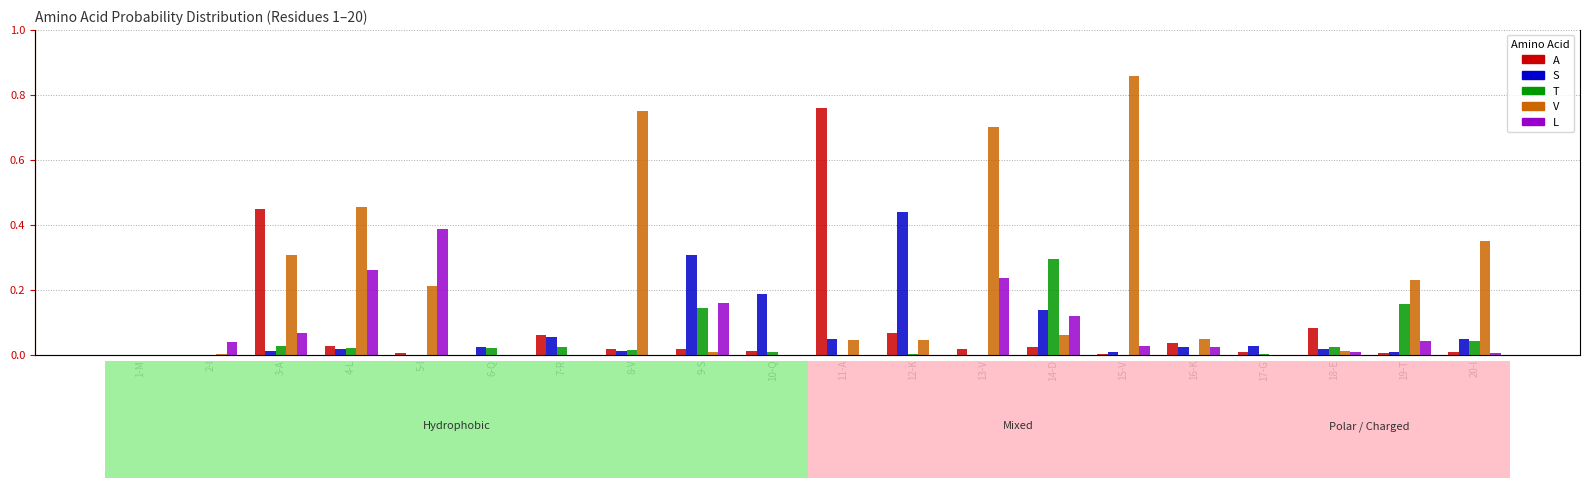

Reading left to right, what are all the values shown in this chart?

A: 1-M=0.0	2-I=0.0	3-A=0.4	4-L=0.0	5-I=0.0	6-Q=0.0	7-R=0.1	8-V=0.0	9-S=0.0	10-Q=0.0	11-A=0.8	12-K=0.1	13-V=0.0	14-D=0.0	15-V=0.0	16-K=0.0	17-G=0.0	18-E=0.1	19-T=0.0	20-I=0.0
S: 1-M=0.0	2-I=0.0	3-A=0.0	4-L=0.0	5-I=0.0	6-Q=0.0	7-R=0.1	8-V=0.0	9-S=0.3	10-Q=0.2	11-A=0.0	12-K=0.4	13-V=0.0	14-D=0.1	15-V=0.0	16-K=0.0	17-G=0.0	18-E=0.0	19-T=0.0	20-I=0.0
T: 1-M=0.0	2-I=0.0	3-A=0.0	4-L=0.0	5-I=0.0	6-Q=0.0	7-R=0.0	8-V=0.0	9-S=0.1	10-Q=0.0	11-A=0.0	12-K=0.0	13-V=0.0	14-D=0.3	15-V=0.0	16-K=0.0	17-G=0.0	18-E=0.0	19-T=0.2	20-I=0.0
V: 1-M=0.0	2-I=0.0	3-A=0.3	4-L=0.5	5-I=0.2	6-Q=0.0	7-R=0.0	8-V=0.8	9-S=0.0	10-Q=0.0	11-A=0.0	12-K=0.0	13-V=0.7	14-D=0.1	15-V=0.9	16-K=0.0	17-G=0.0	18-E=0.0	19-T=0.2	20-I=0.3
L: 1-M=0.0	2-I=0.0	3-A=0.1	4-L=0.3	5-I=0.4	6-Q=0.0	7-R=0.0	8-V=0.0	9-S=0.2	10-Q=0.0	11-A=0.0	12-K=0.0	13-V=0.2	14-D=0.1	15-V=0.0	16-K=0.0	17-G=0.0	18-E=0.0	19-T=0.0	20-I=0.0